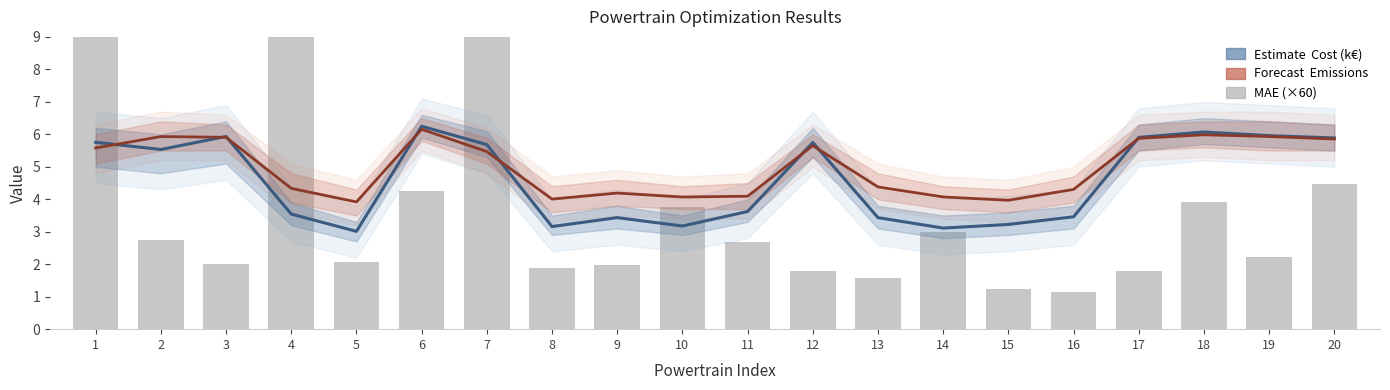

Which series changed the most between 5 and 16?

MAE (scaled ×60)